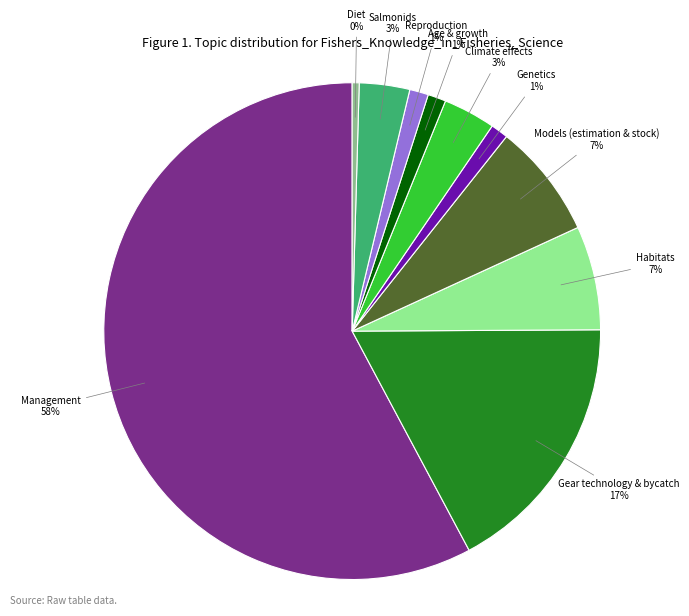

Do Diet and Habitats together represent more than half of the pie?

No